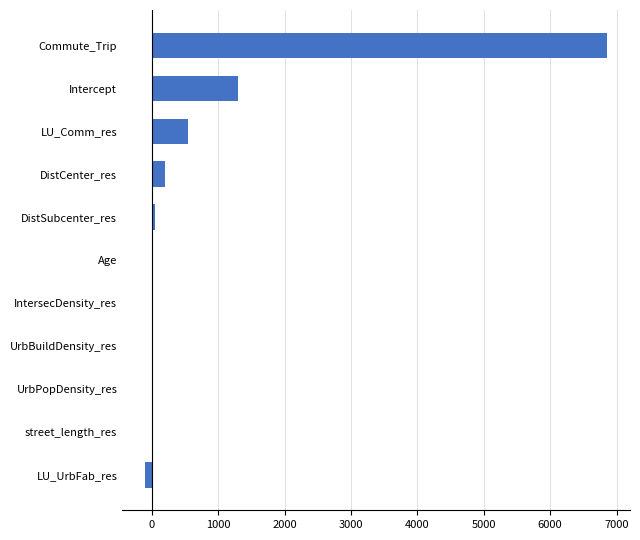

Which category has the highest value across all series?

Commute_Trip